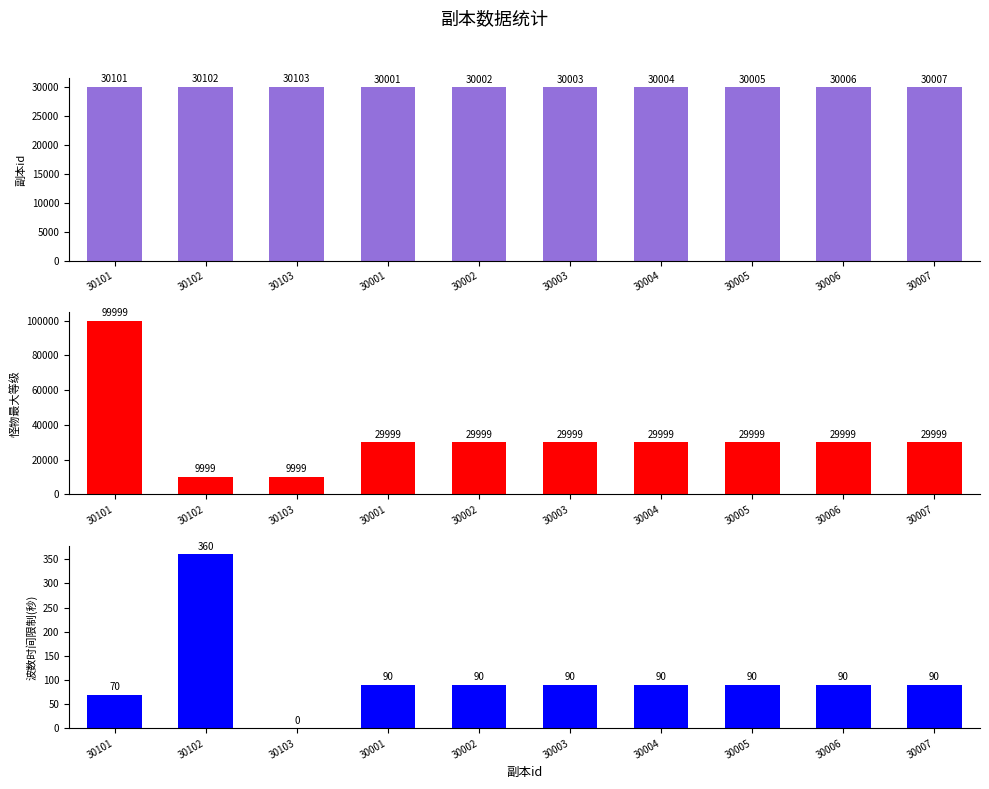

What is the sum of the 波数时间限制(秒) values at 30006 and 30005?

180